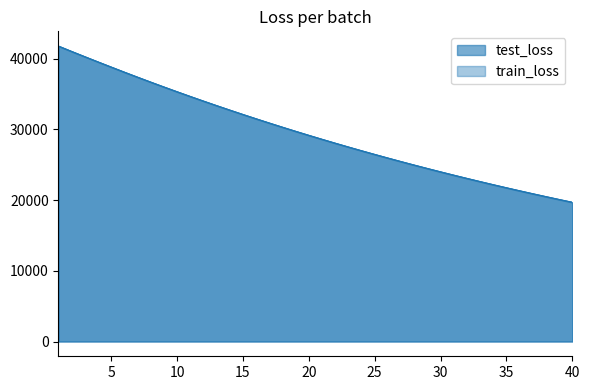

How many data points in test_loss are less than 29166?

20